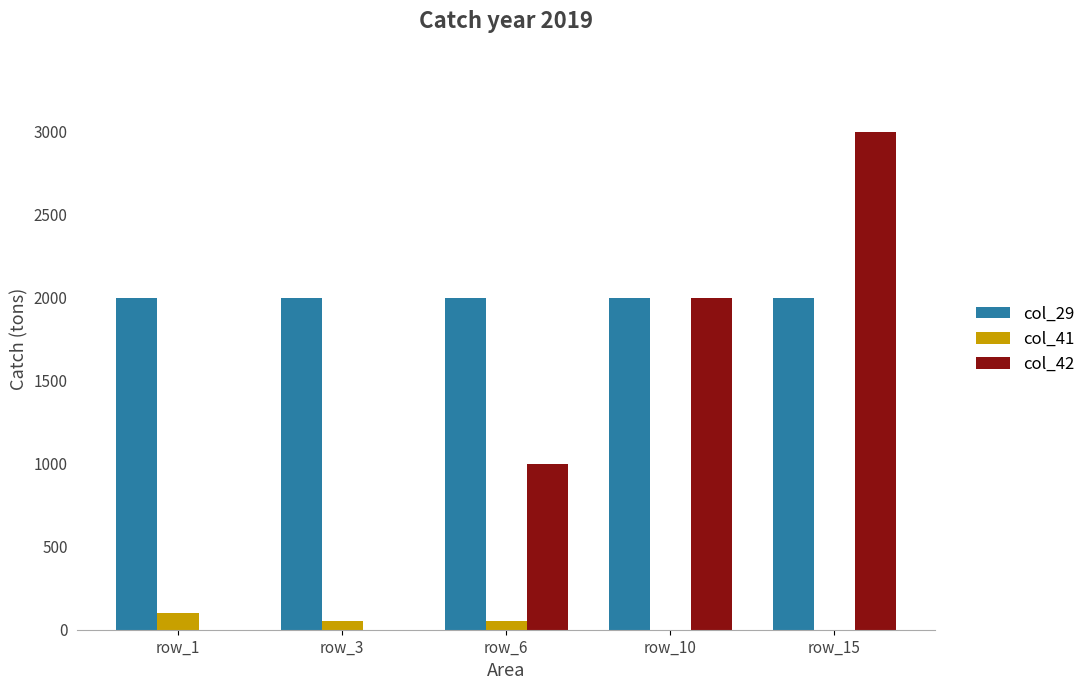

At which category is the sum across all series the highest?

row_15